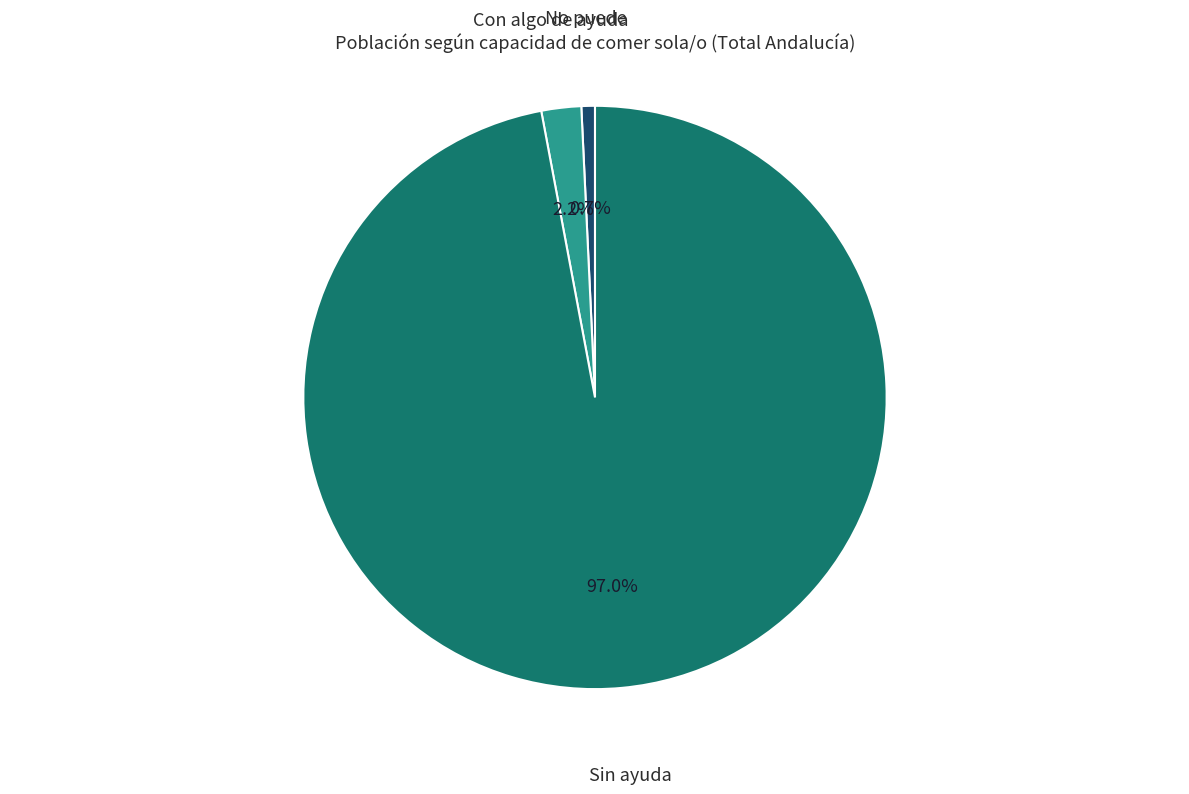

To the nearest percent, what portion does Sin ayuda represent?

97%